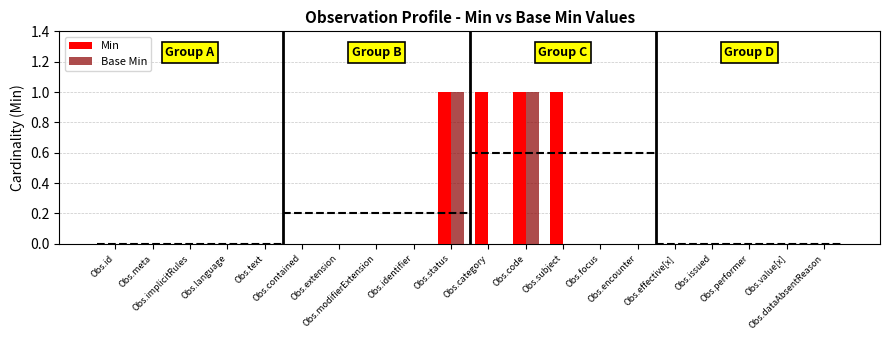

Are the bars horizontal?

No